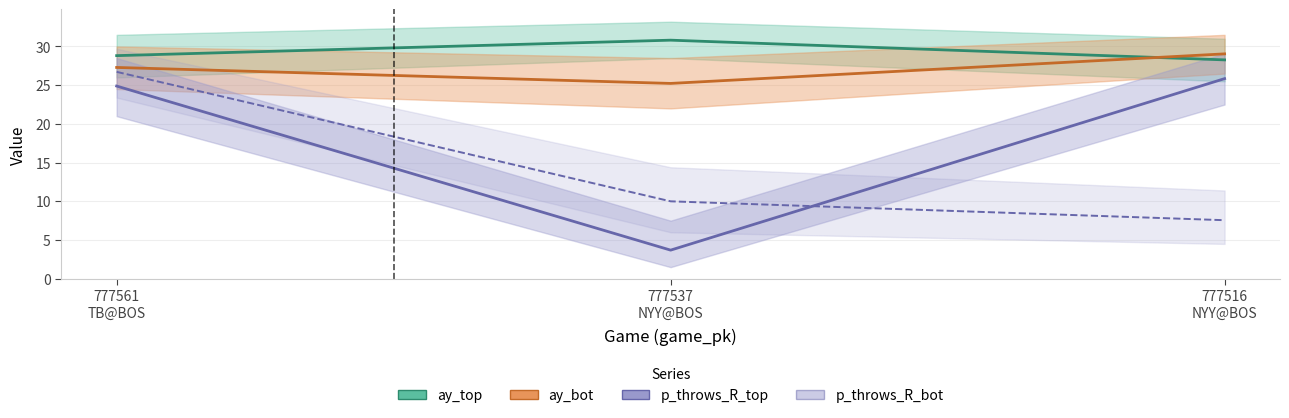

Rank the series by their maximum value, from lowest to highest.

p_throws_R_top, p_throws_R_bot, ay_bot, ay_top